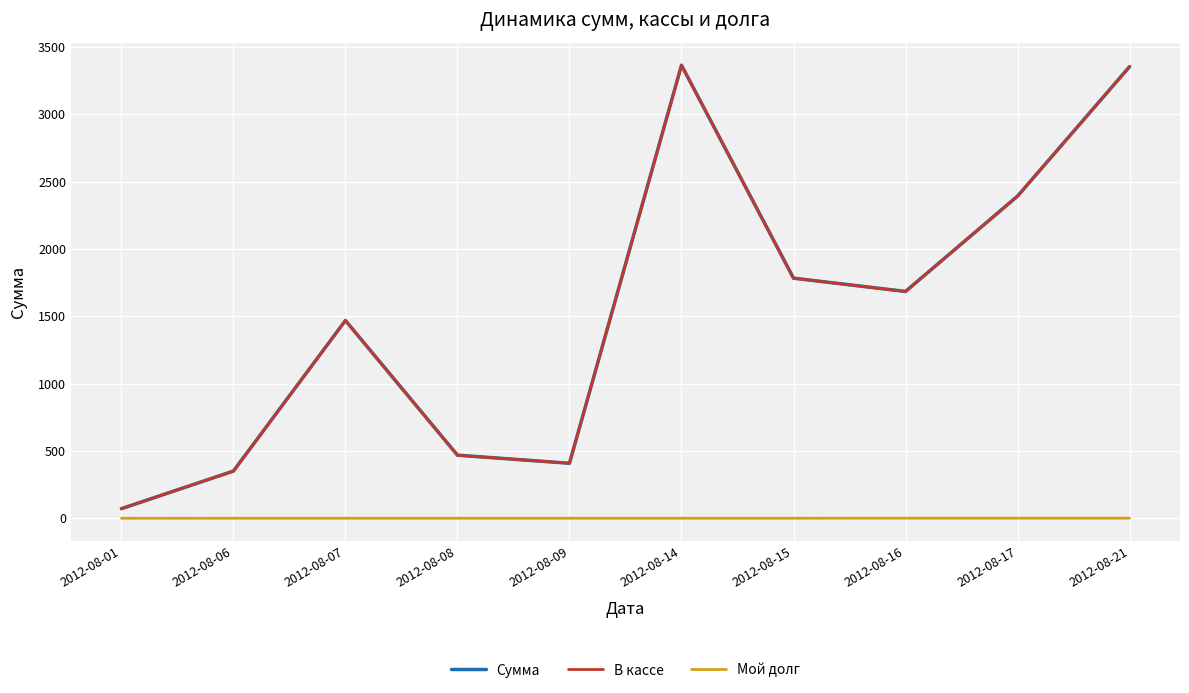

Does the chart have visible grid lines?

Yes